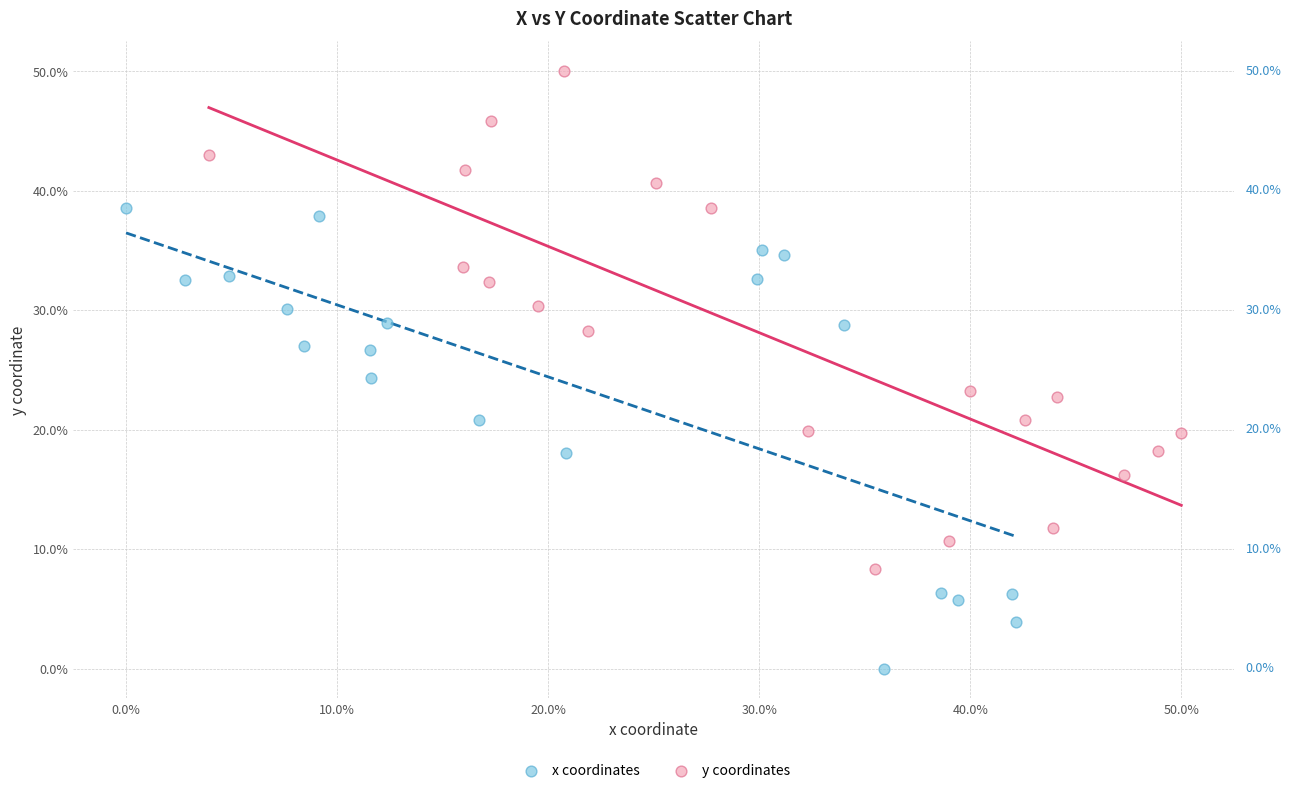

What are all the series names shown in the legend?

x coordinates, y coordinates